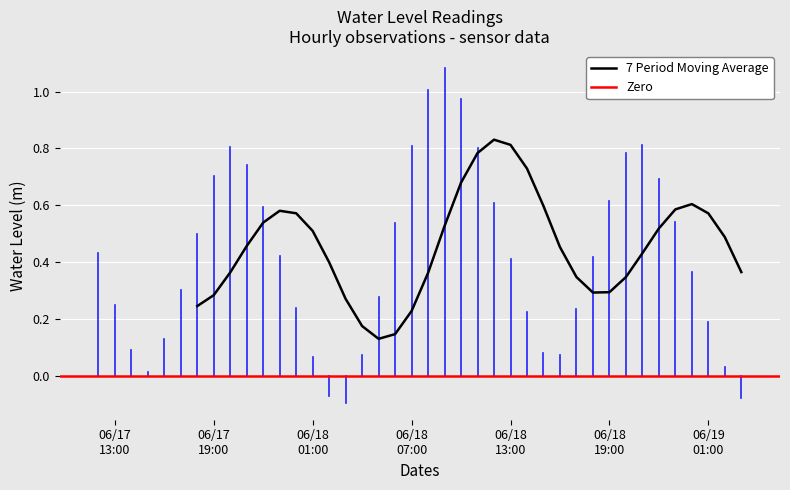

List the labels in order of value, smallest first.

2023-06-18 03:00:00, 2023-06-19 03:00:00, 2023-06-18 02:00:00, 2023-06-17 15:00:00, 2023-06-19 02:00:00, 2023-06-18 01:00:00, 2023-06-18 16:00:00, 2023-06-18 04:00:00, 2023-06-18 15:00:00, 2023-06-17 14:00:00, 2023-06-17 16:00:00, 2023-06-19 01:00:00, 2023-06-18 14:00:00, 2023-06-18 17:00:00, 2023-06-18 00:00:00, 2023-06-17 13:00:00, 2023-06-18 05:00:00, 2023-06-17 17:00:00, 2023-06-19 00:00:00, 2023-06-18 13:00:00, 2023-06-18 18:00:00, 2023-06-17 23:00:00, 2023-06-17 12:00:00, 2023-06-17 18:00:00, 2023-06-18 06:00:00, 2023-06-18 23:00:00, 2023-06-17 22:00:00, 2023-06-18 12:00:00, 2023-06-18 19:00:00, 2023-06-18 22:00:00, 2023-06-17 19:00:00, 2023-06-17 21:00:00, 2023-06-18 20:00:00, 2023-06-18 11:00:00, 2023-06-17 20:00:00, 2023-06-18 07:00:00, 2023-06-18 21:00:00, 2023-06-18 10:00:00, 2023-06-18 08:00:00, 2023-06-18 09:00:00